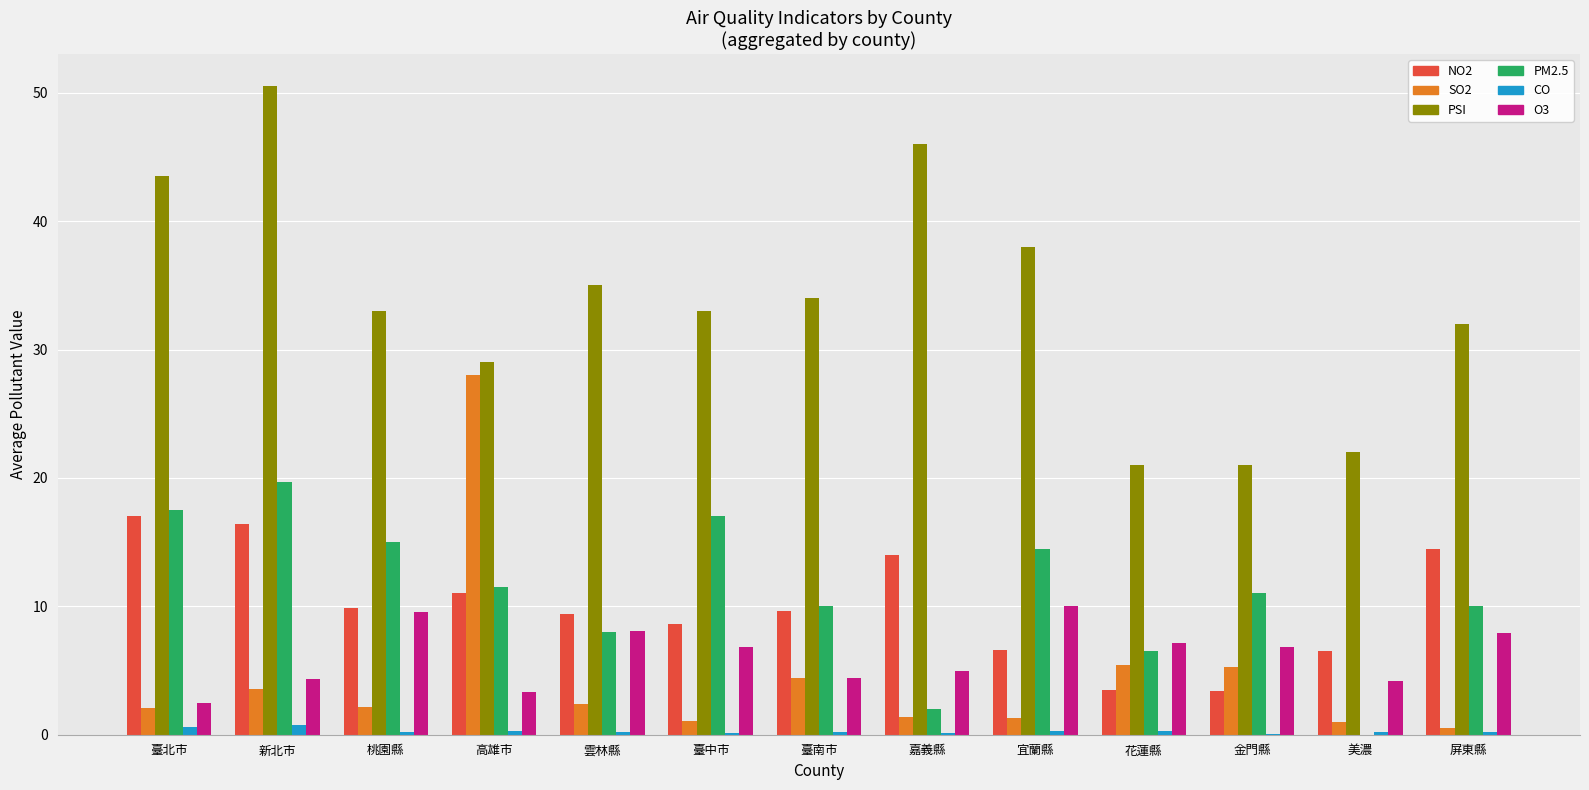

What is the sum of all NO2 values?

130.4